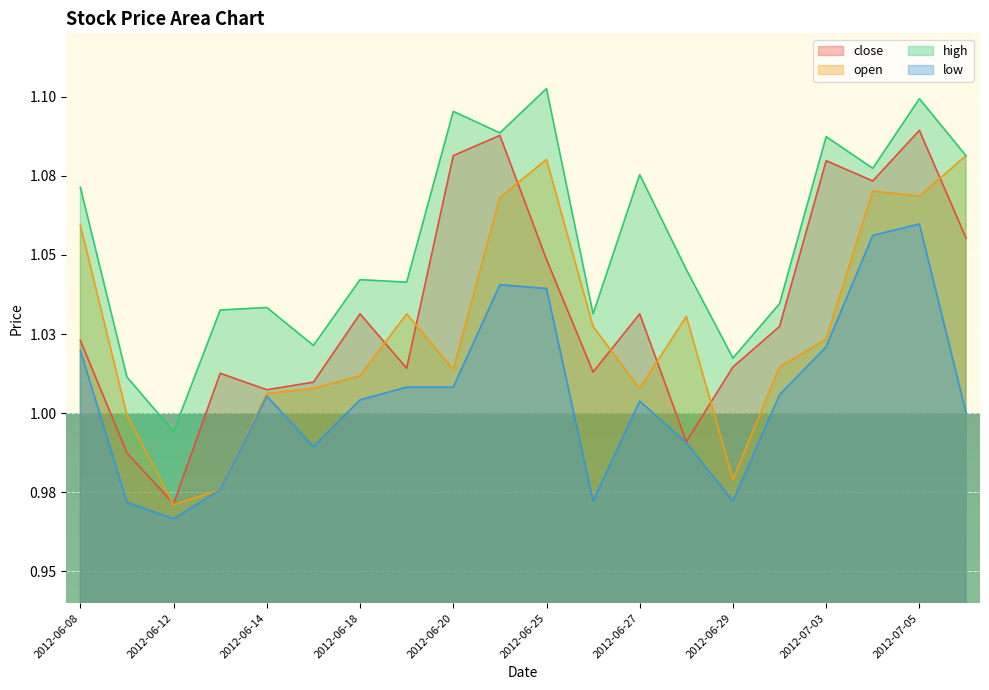

At how many categories does at least one series exceed 1?

19